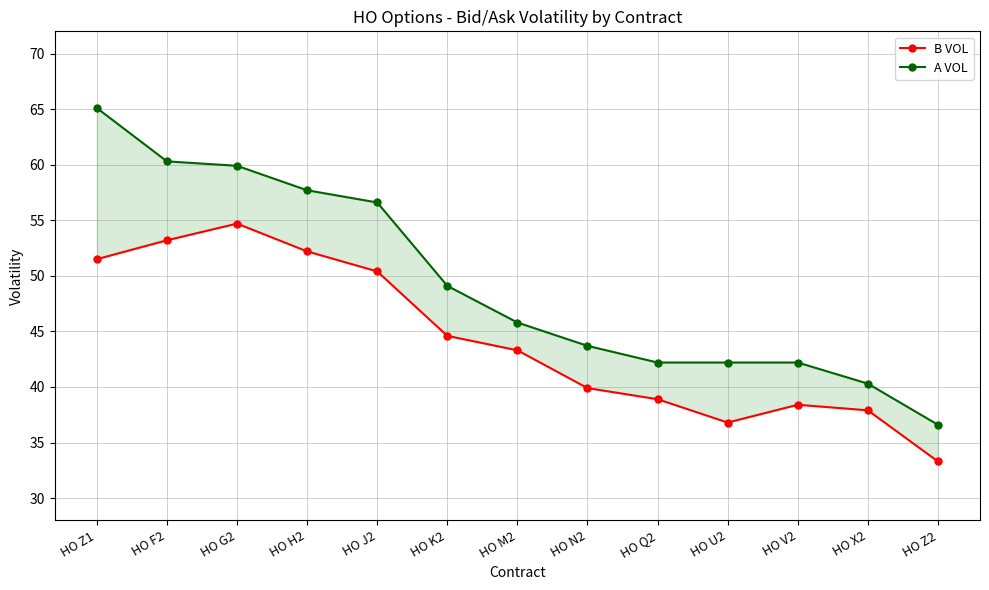

At which category does B VOL reach its first local valley?

HO U2